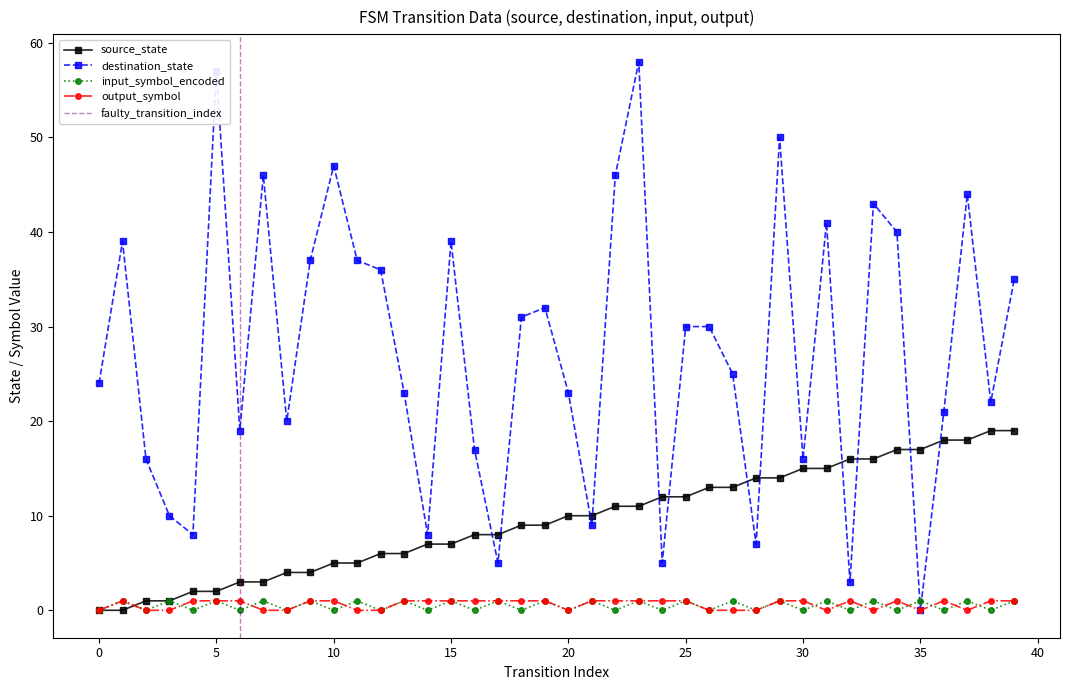

Which series has the largest total across all categories?

destination_state